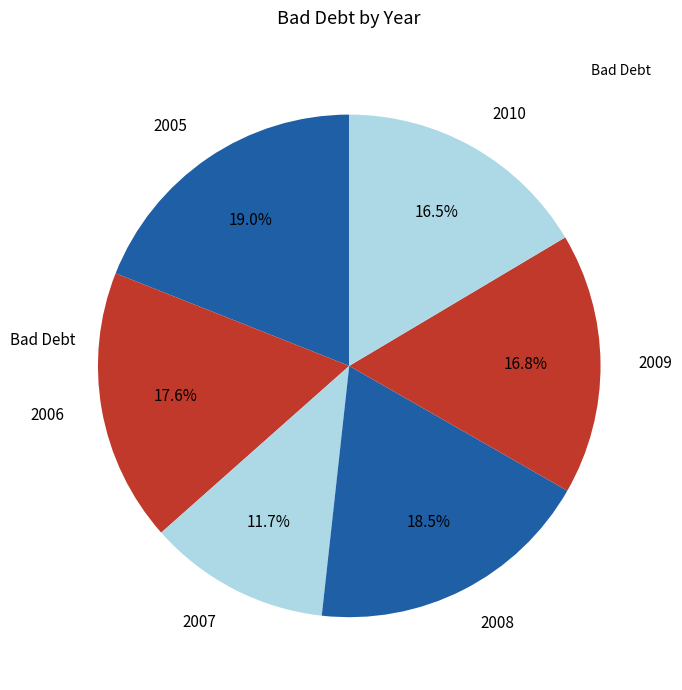

Does 2008 represent more than half of the total?

No